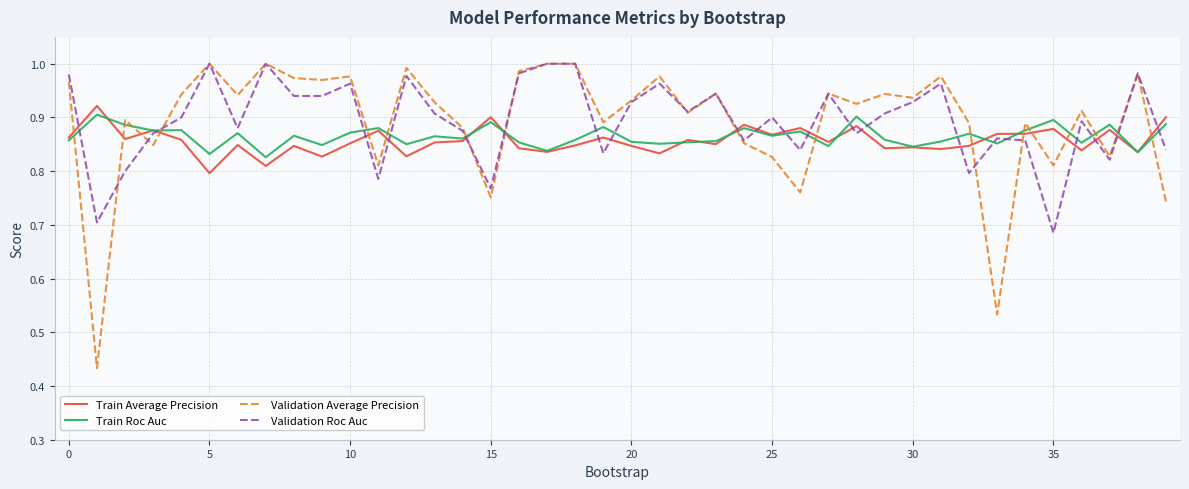

Which series has the largest range (max minus min)?

Validation Average Precision